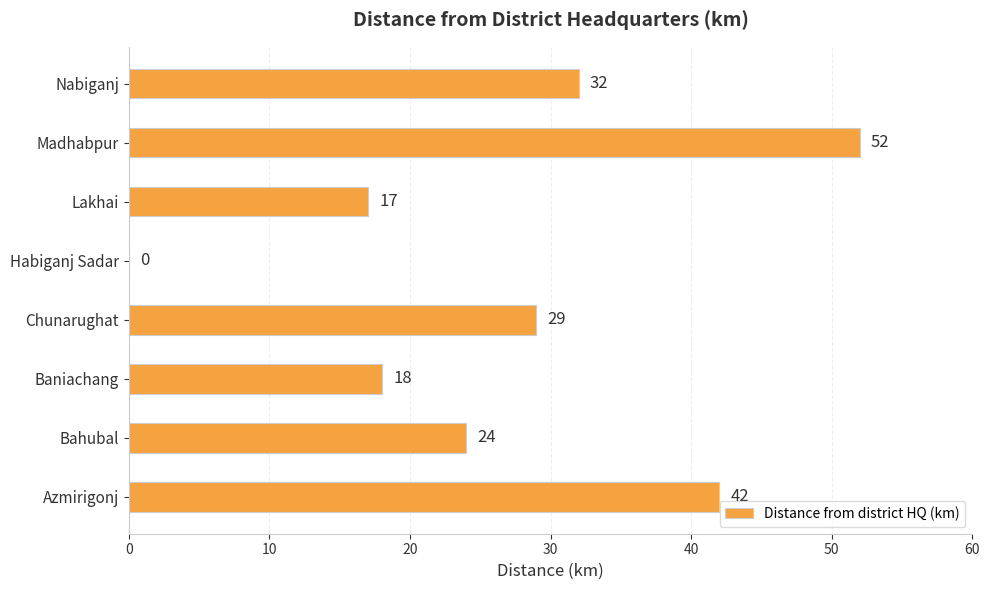

Is it true that the value at Baniachang is 18?

True